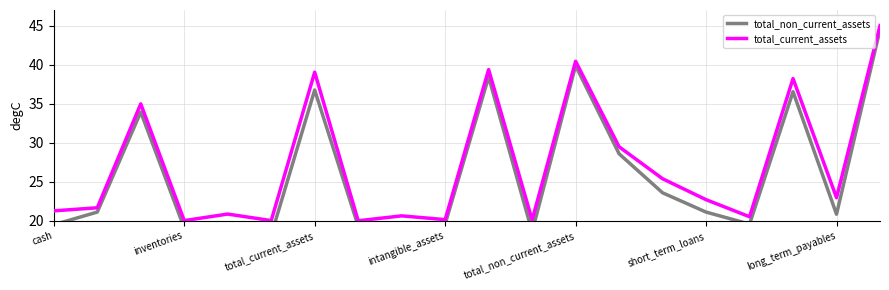

What is the difference between the second highest and second lowest values in the total_non_current_assets series?

21.3